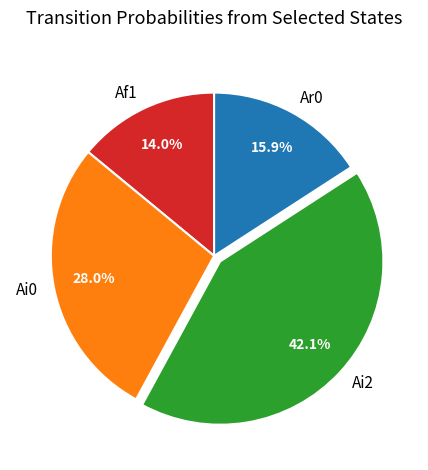

To the nearest percent, what is the difference between the largest and smallest slice percentages?

28%